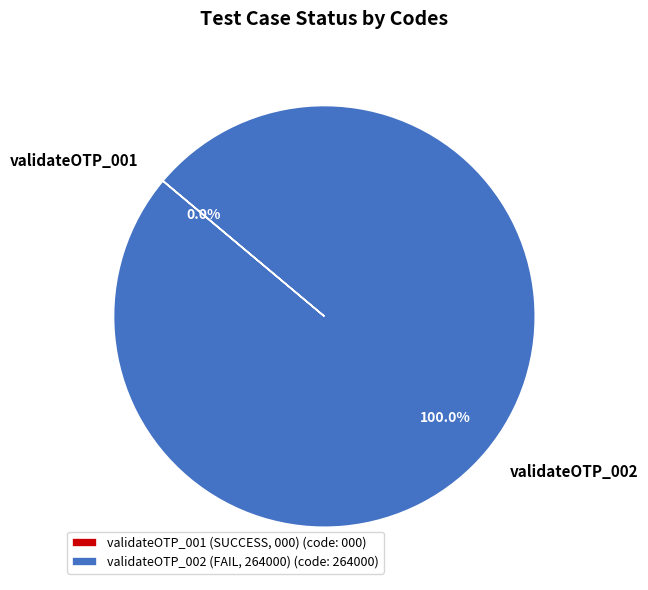

Is there any slice that represents more than half of the pie?

Yes